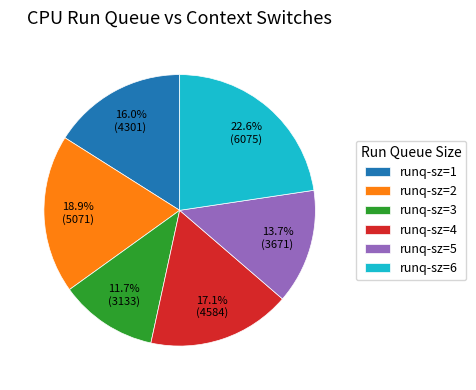

Does any single category account for the majority?

No